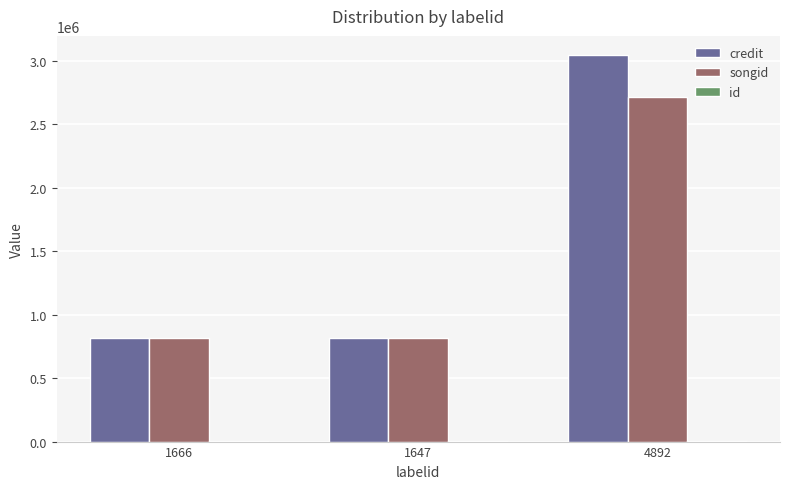

At which category is the sum across all series the highest?

4892